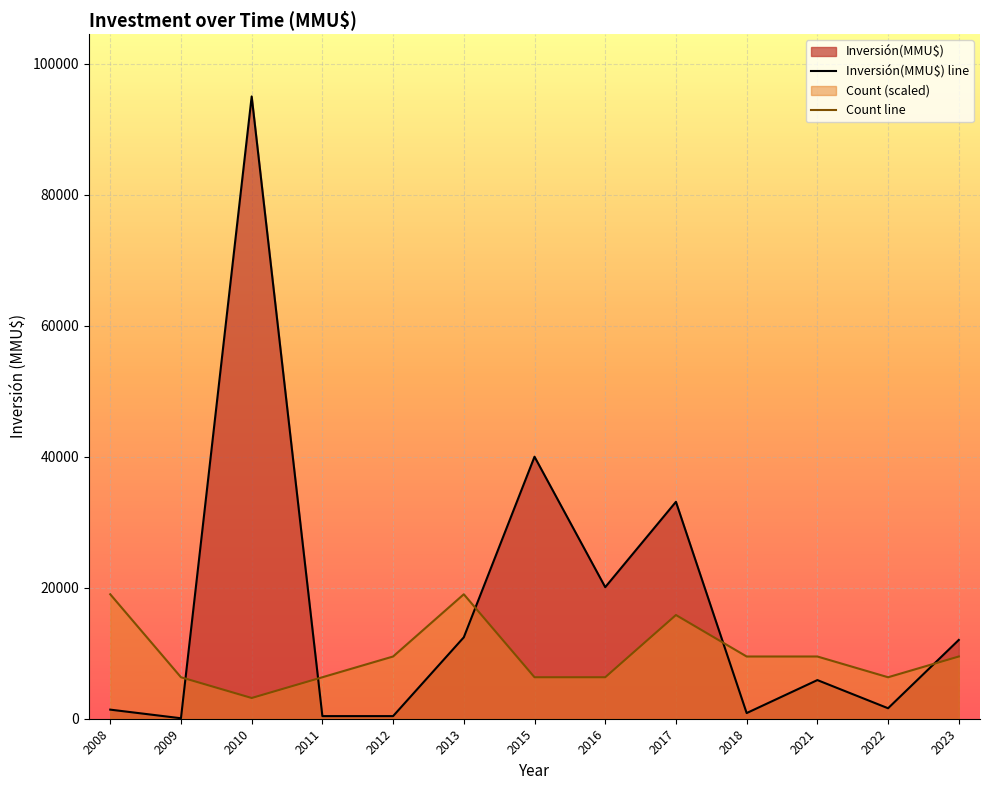

True or false: Inversión(MMU$) line and Count line cross at least once.

True